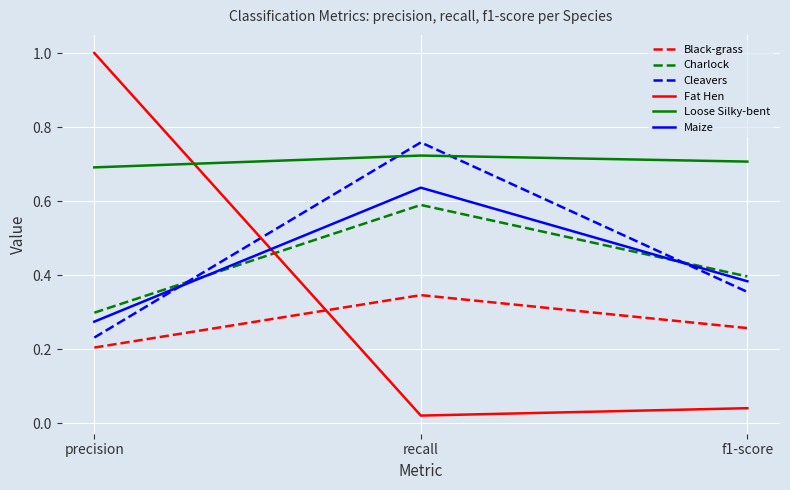

List the labels in order of Charlock value, largest first.

recall, f1-score, precision